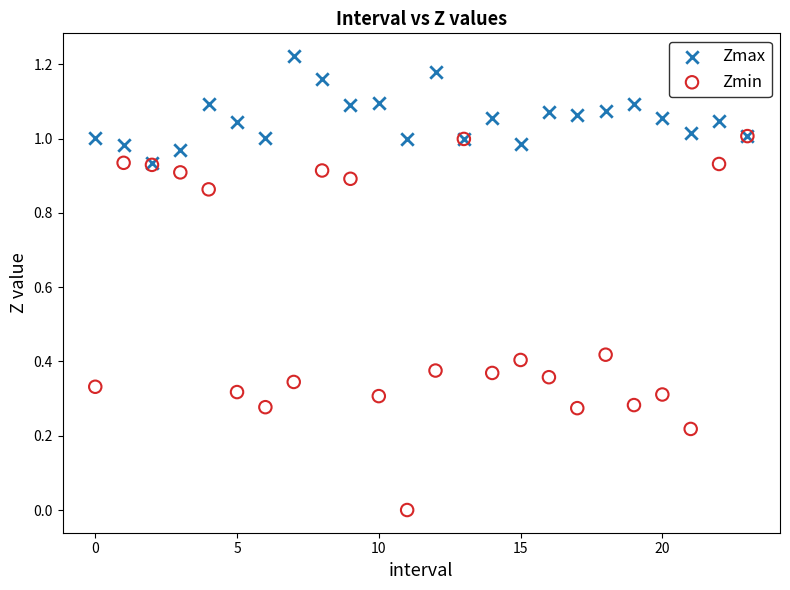

What are all the series names shown in the legend?

Zmax, Zmin